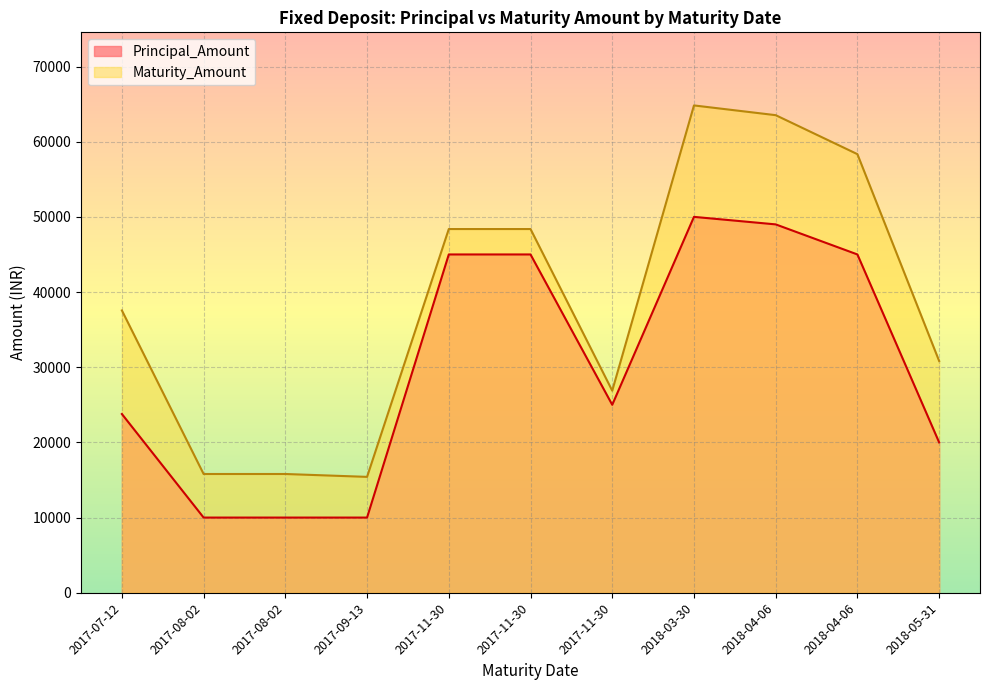

Is it true that Principal_Amount equals 72639 at 2018-03-30?

False